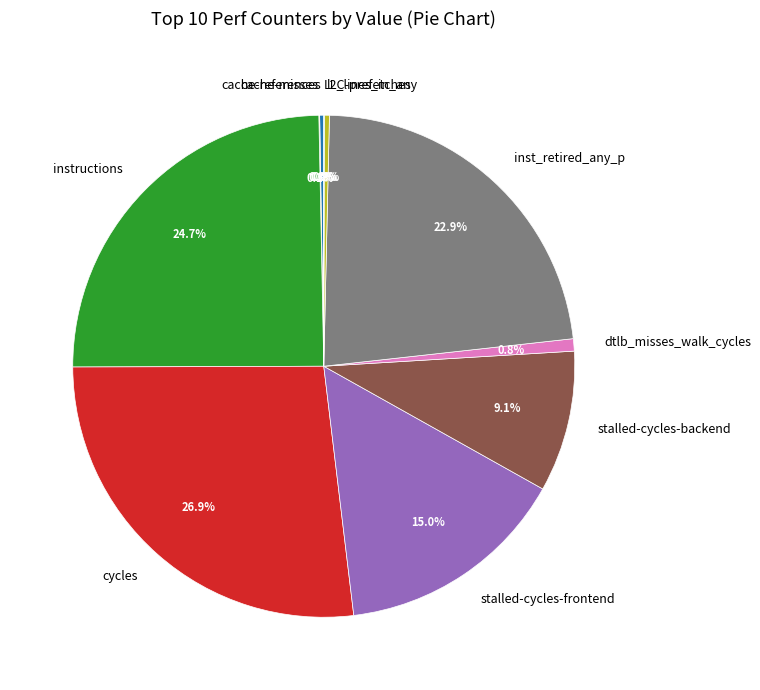

Is the sum of stalled-cycles-frontend and cycles greater than half?

No